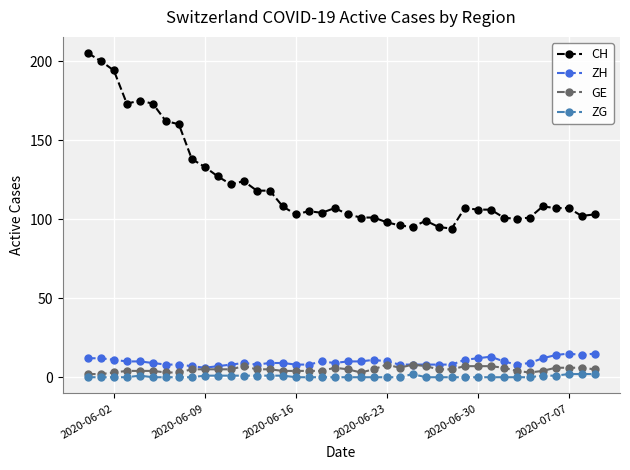

True or false: ZH and CH cross at least once.

False